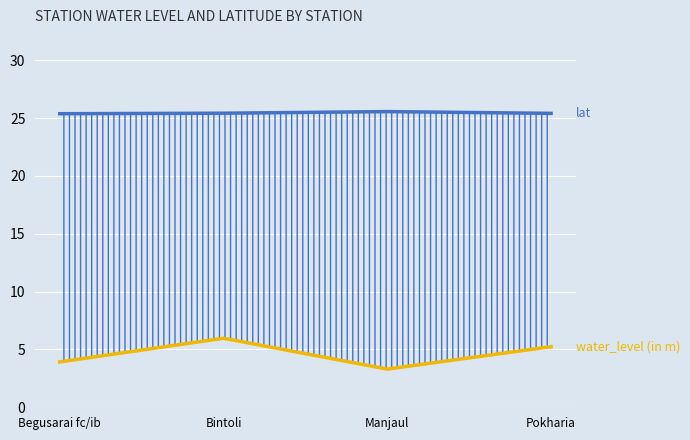

True or false: lat has a value of 25.4 at Pokharia.

True